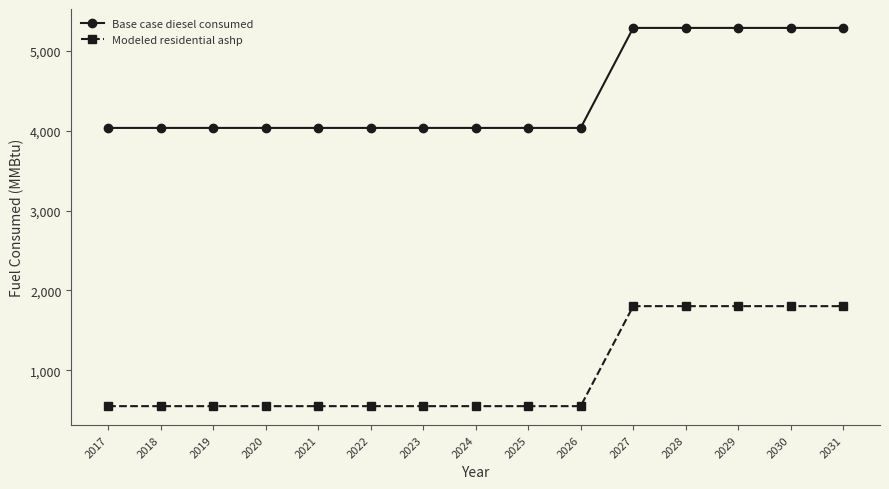

Rank the series by their average value, from highest to lowest.

Base case diesel consumed, Modeled residential ashp